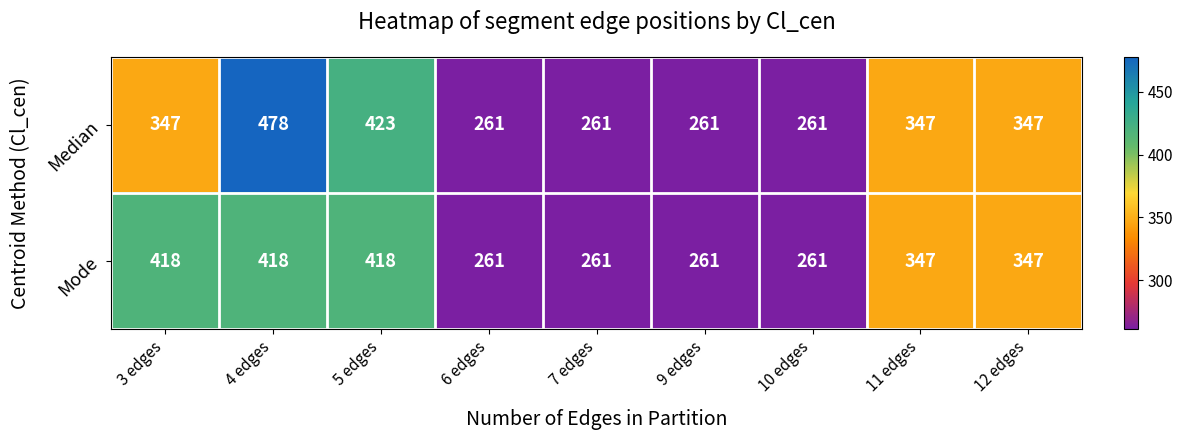

What value does the Median series have at 6 edges, to the nearest 50?

250